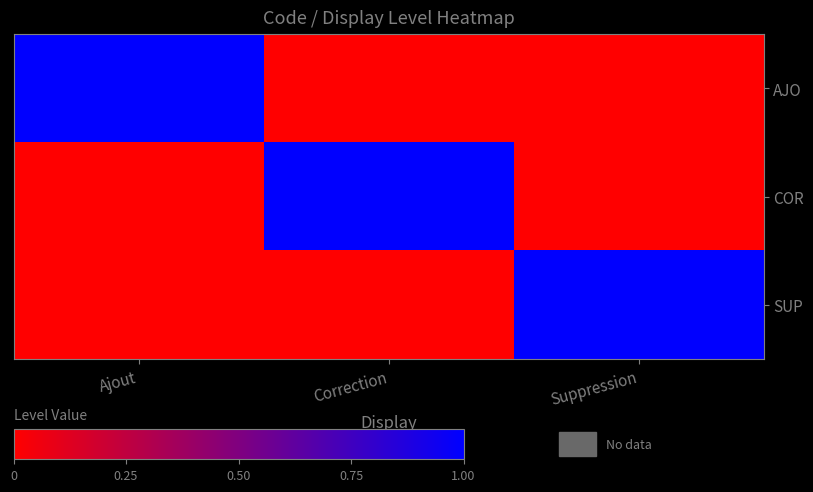

At how many categories does at least one series exceed 0?

3